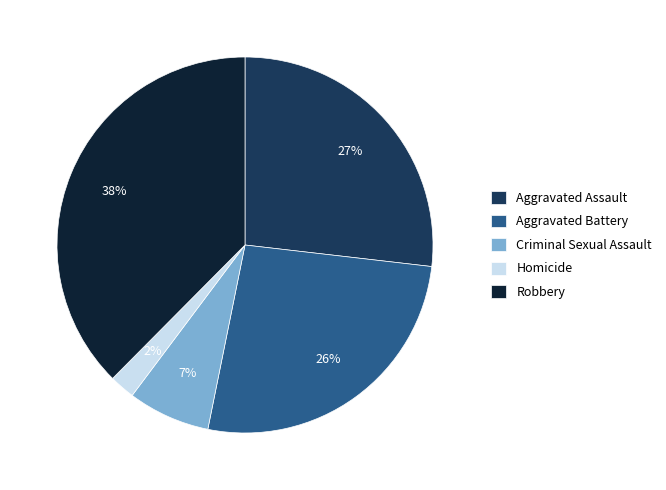

To the nearest percent, what is the combined percentage of Homicide and Robbery?

40%